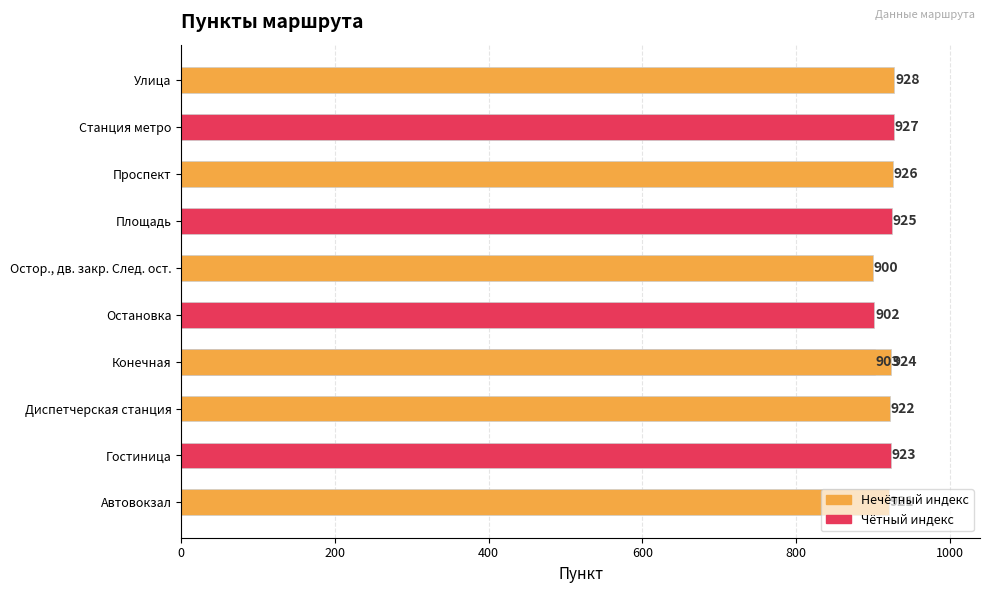

What is the value of the 6th bar from the left?

902